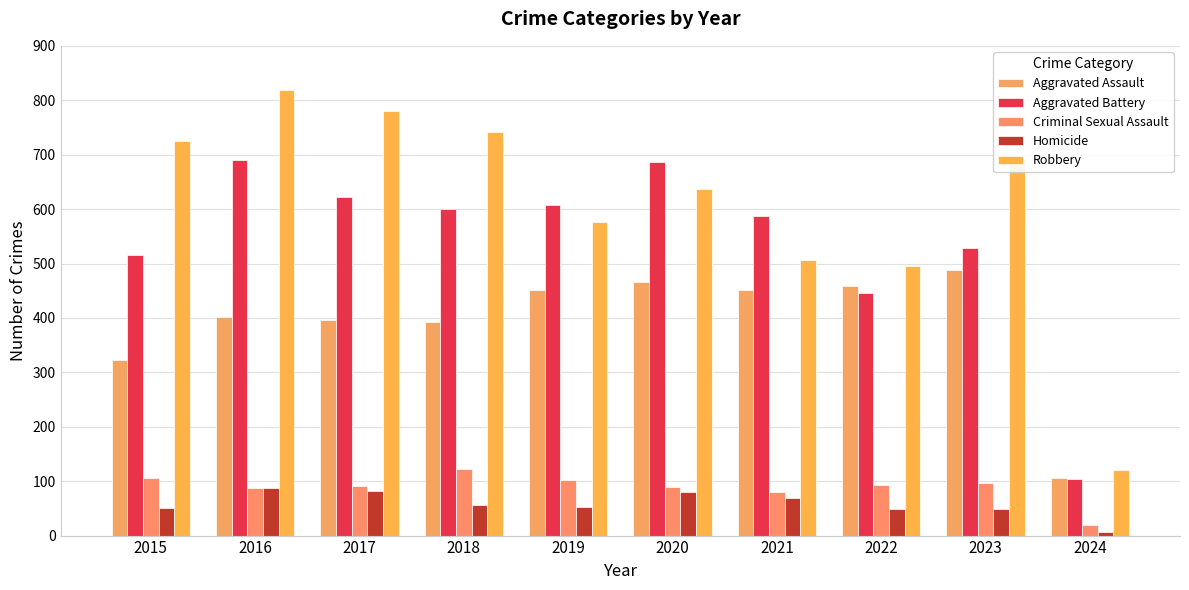

What is the difference between the highest and lowest values at 2016?

732